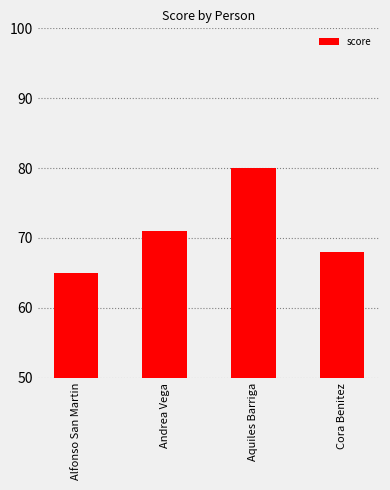

Which label corresponds to the smallest value in the chart?

Alfonso San Martin